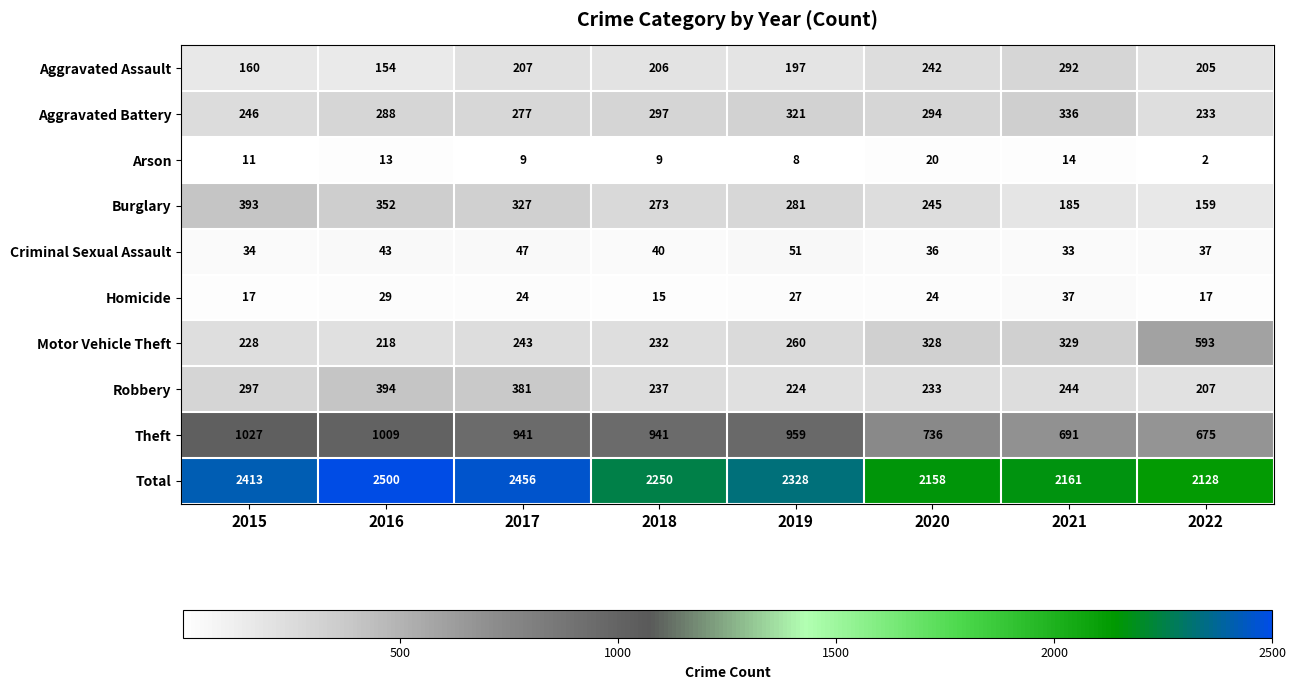

What is the sum of the Robbery values at 2022 and 2016?

601